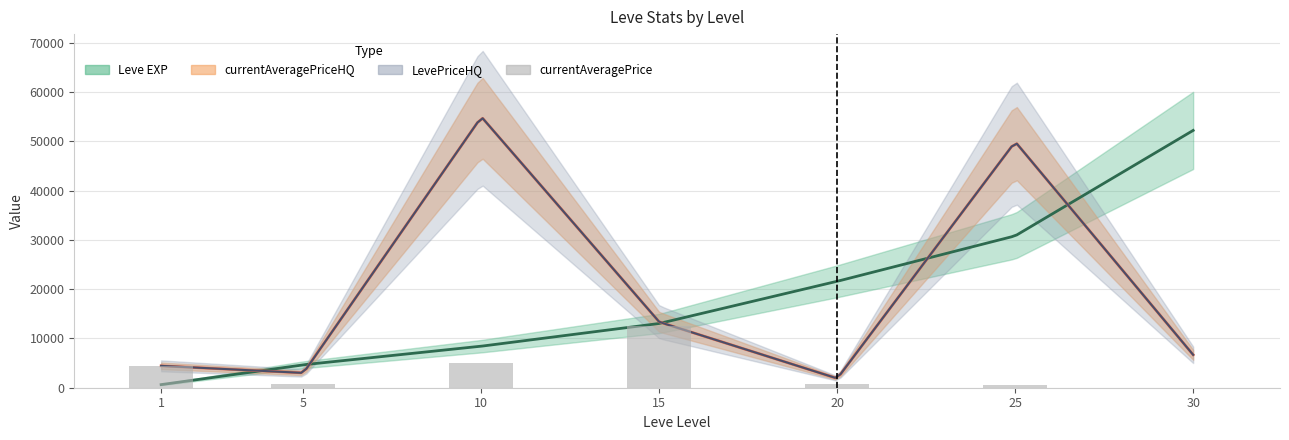

Rank the categories by value from highest to lowest.

15, 10, 1, 20, 5, 25, 30